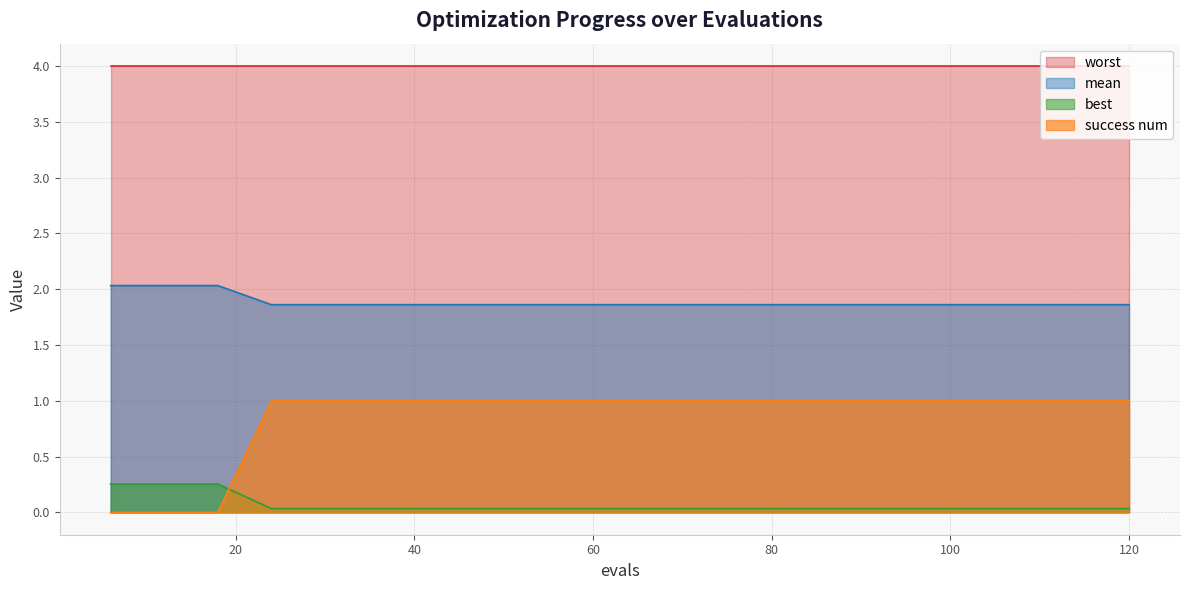

Which series has the widest spread of values?

success num